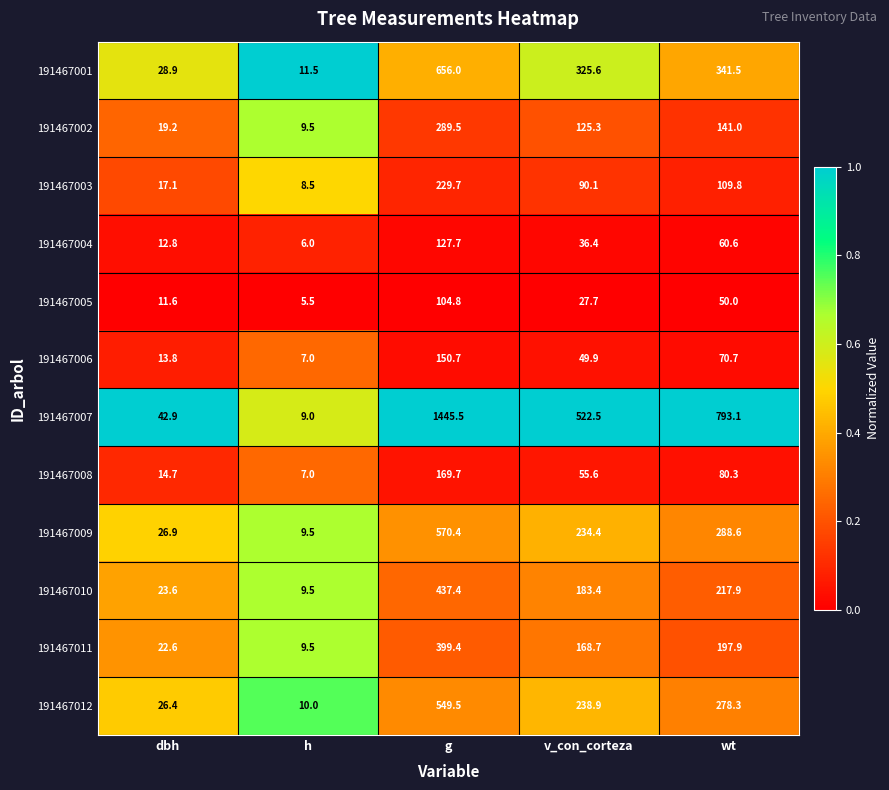

Which category has the lowest value in the 191467011 series?

h